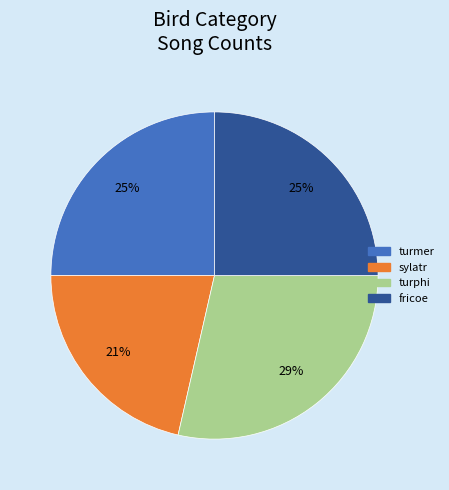

To the nearest percent, what is the combined percentage of turmer and fricoe?

50%